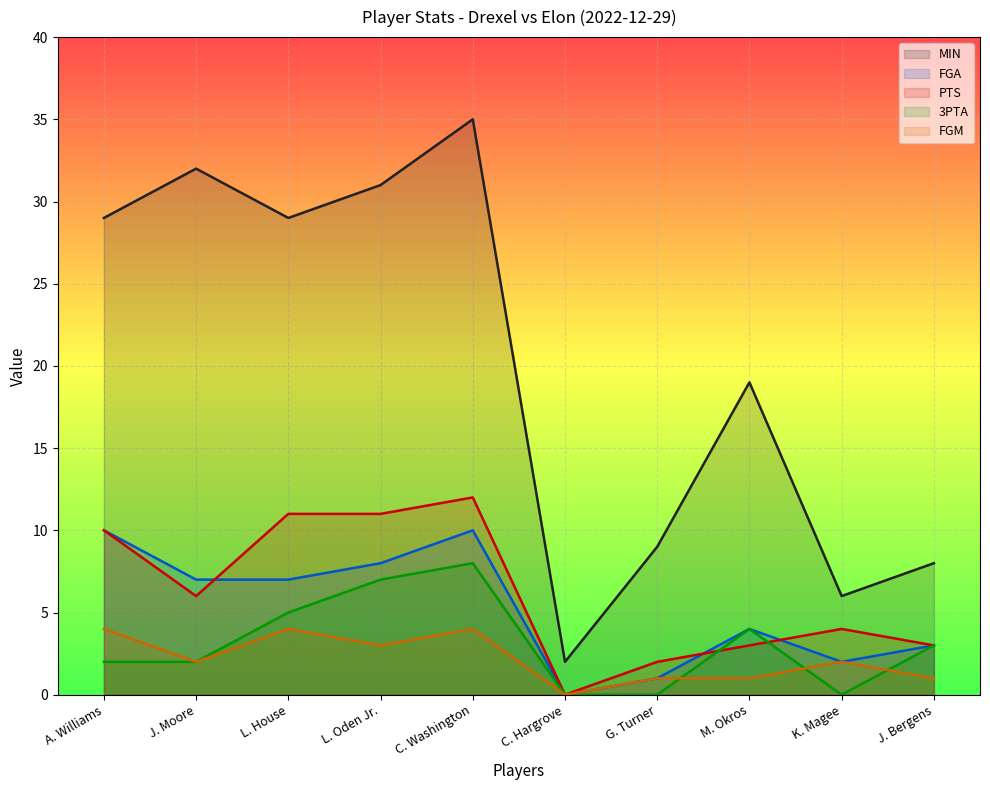

True or false: MIN and PTS cross at least once.

False